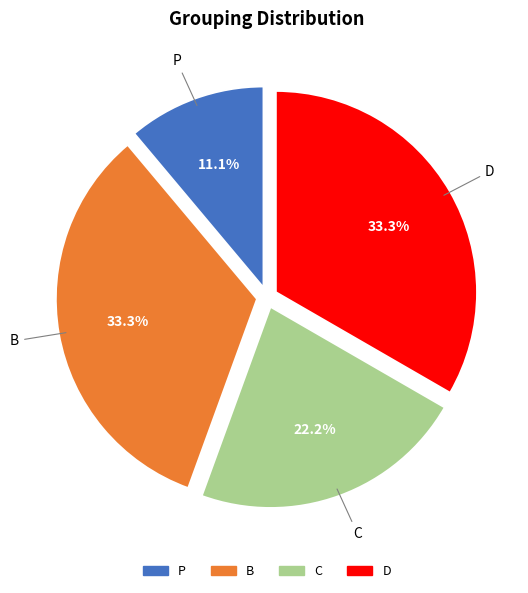

Is there a majority slice in this chart?

No